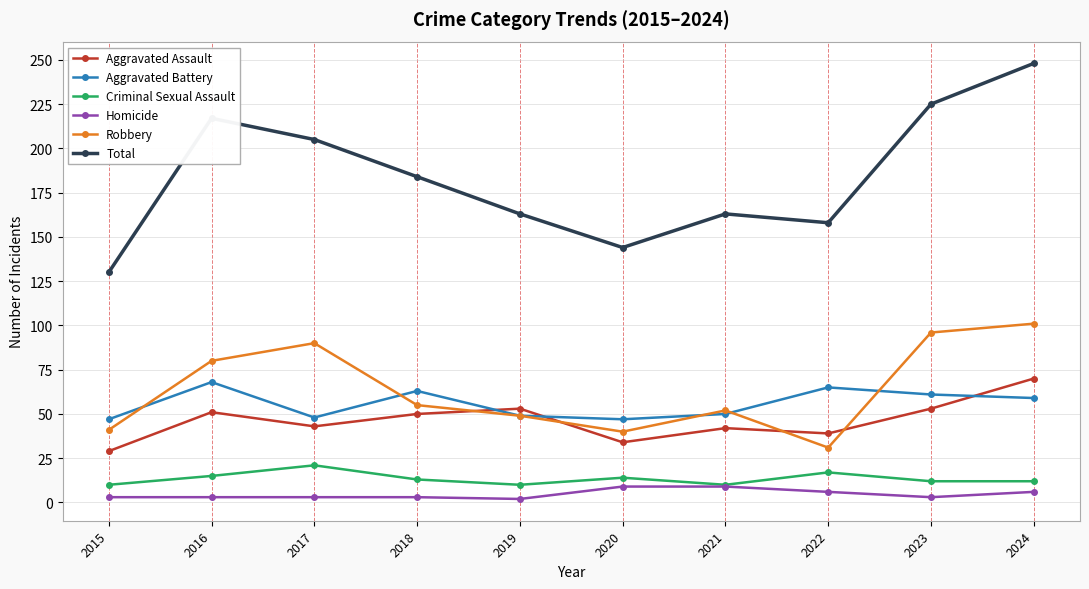

Where is Aggravated Assault nearest to the value 49?

2018